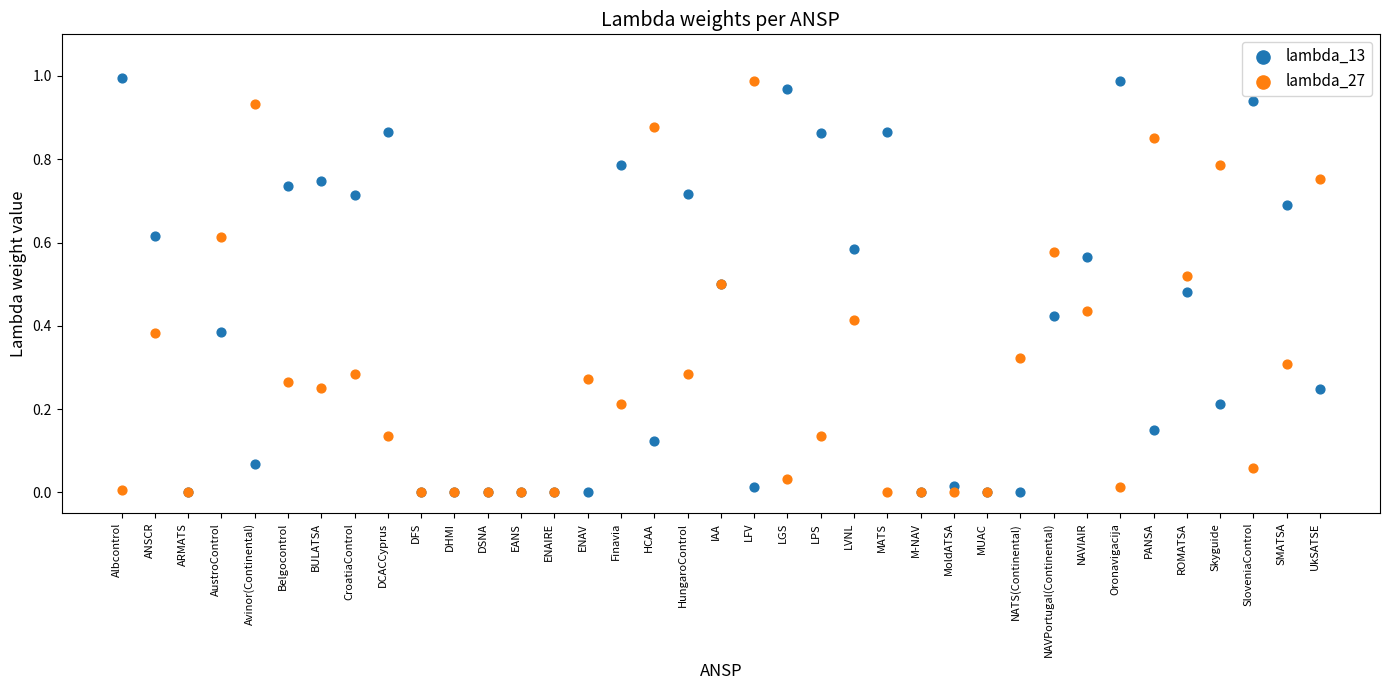

What are all the series names shown in the legend?

lambda_13, lambda_27